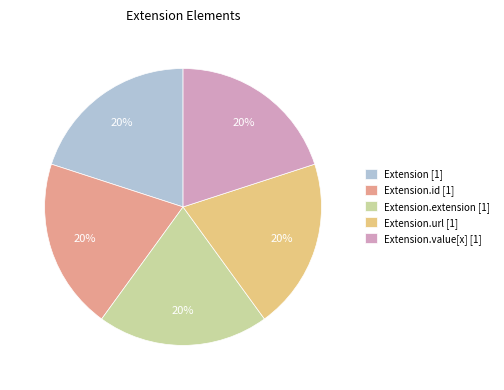

Is it true that Extension.extension [1] is 8% of the pie?

False